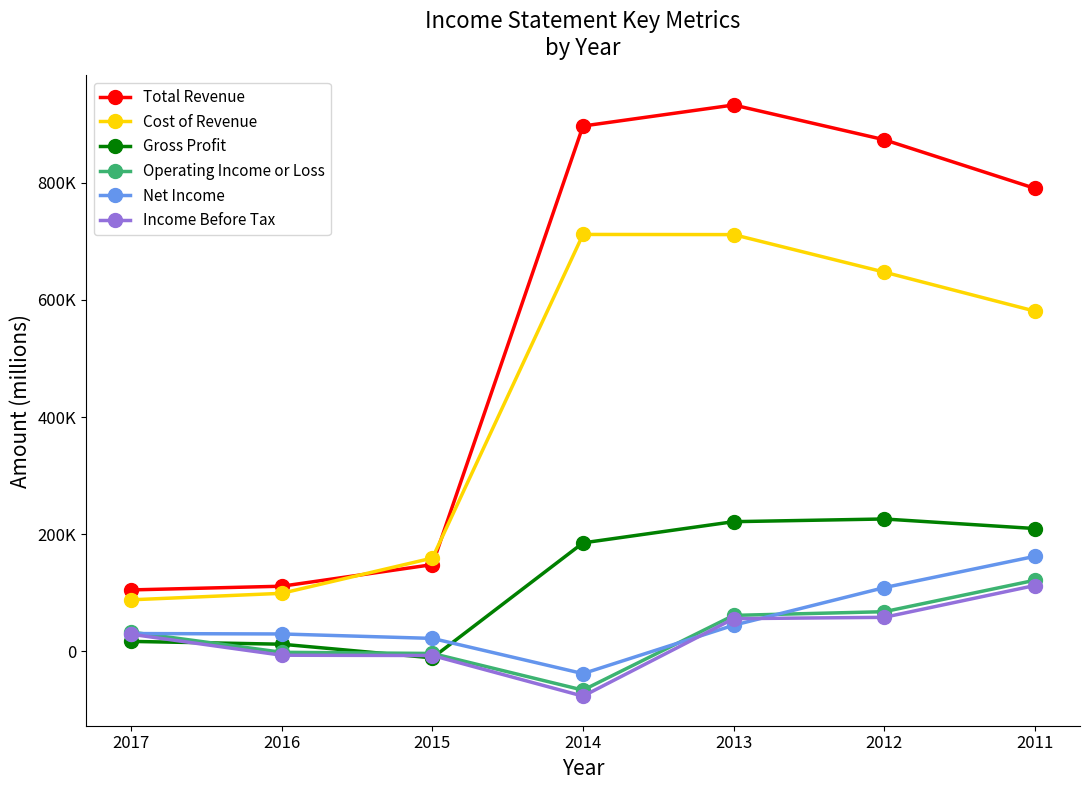

Reading left to right, extract all data points from this chart.

Total Revenue: 2017=104800	2016=111100	2015=148000	2014=896800	2013=932700	2012=873400	2011=790400
Cost of Revenue: 2017=87900	2016=99000	2015=159200	2014=711700	2013=711400	2012=647400	2011=580800
Gross Profit: 2017=16900	2016=12100	2015=-11200	2014=185100	2013=221300	2012=225900	2011=209600
Operating Income or Loss: 2017=32800	2016=-1700	2015=-3700	2014=-66300	2013=61300	2012=67600	2011=121300
Net Income: 2017=30300	2016=29600	2015=22000	2014=-38100	2013=44500	2012=108700	2011=162100
Income Before Tax: 2017=29100	2016=-6700	2015=-7200	2014=-76600	2013=55700	2012=58000	2011=112300